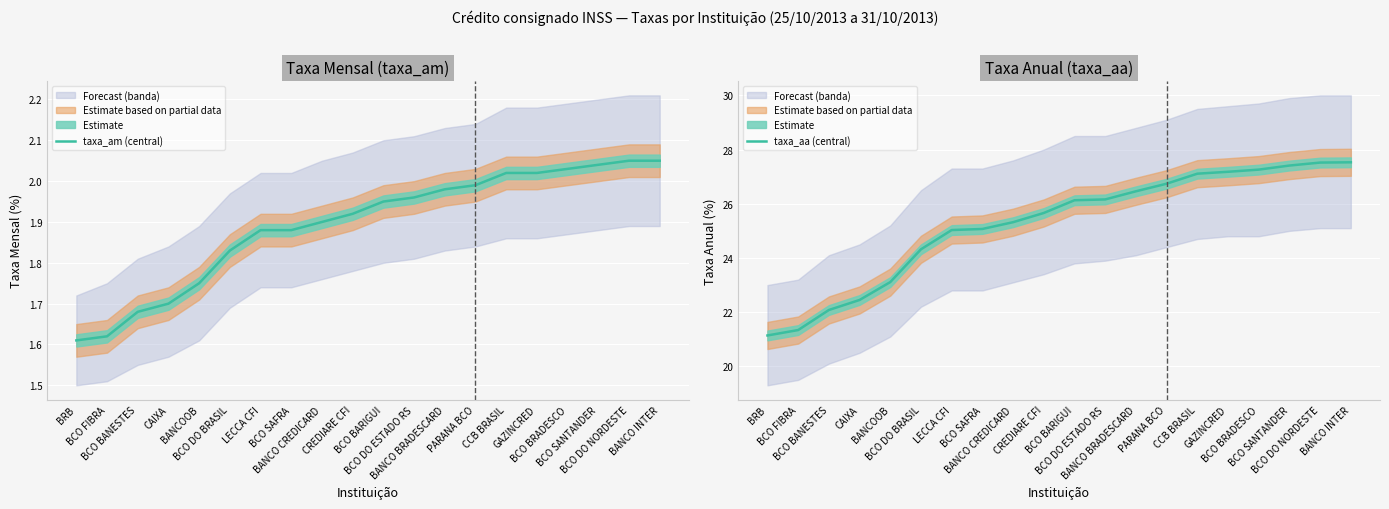

True or false: taxa_am (central) has more than 0 interior local peaks.

False